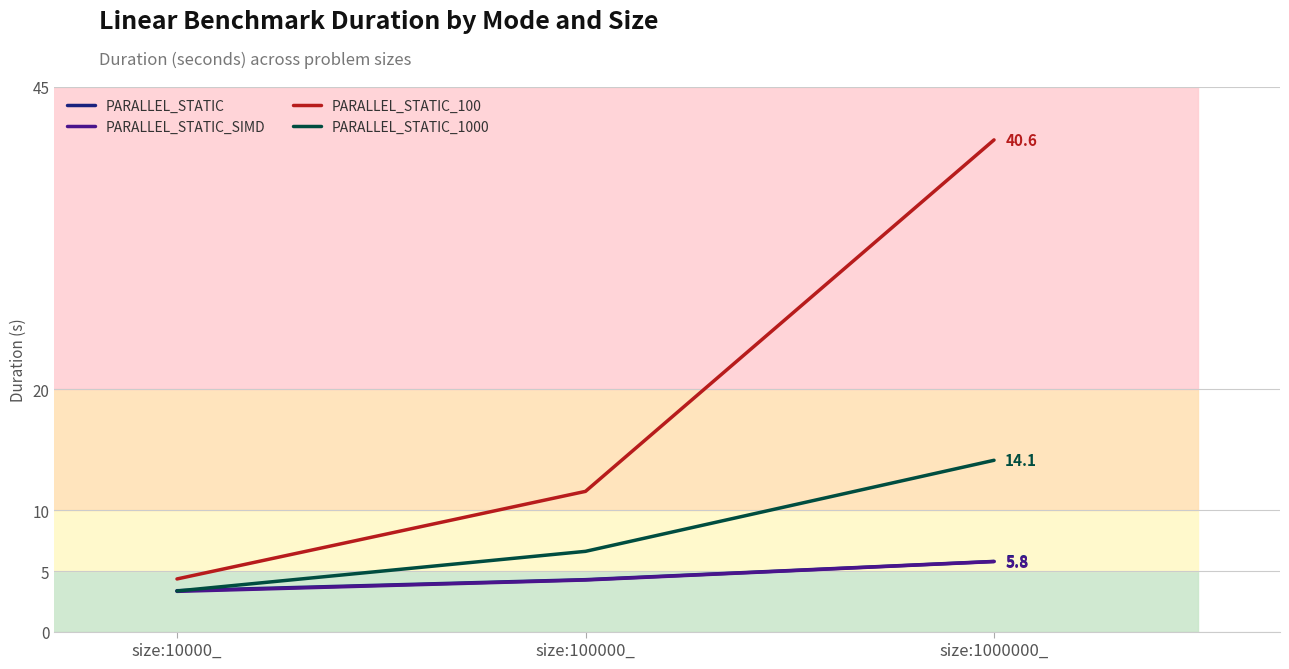

What is the difference between the PARALLEL_STATIC_SIMD values at size:1000000_ and size:100000_?

1.5